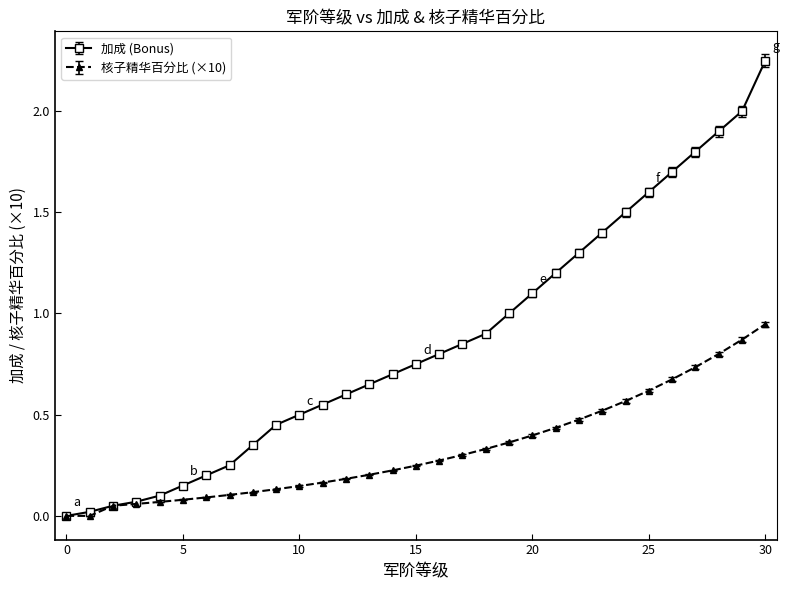

Which series has the largest total across all categories?

加成 (Bonus)